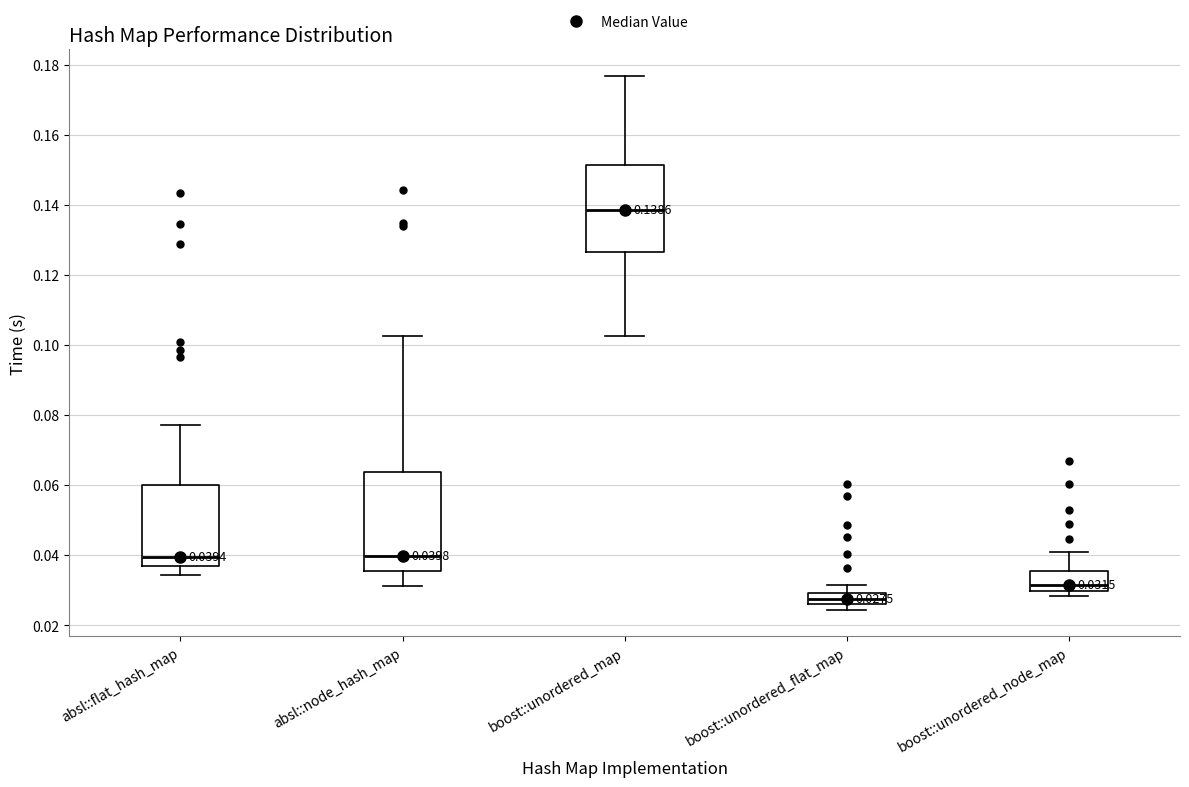

Which box is the tallest, from its lower edge to its upper edge?

absl::node_hash_map